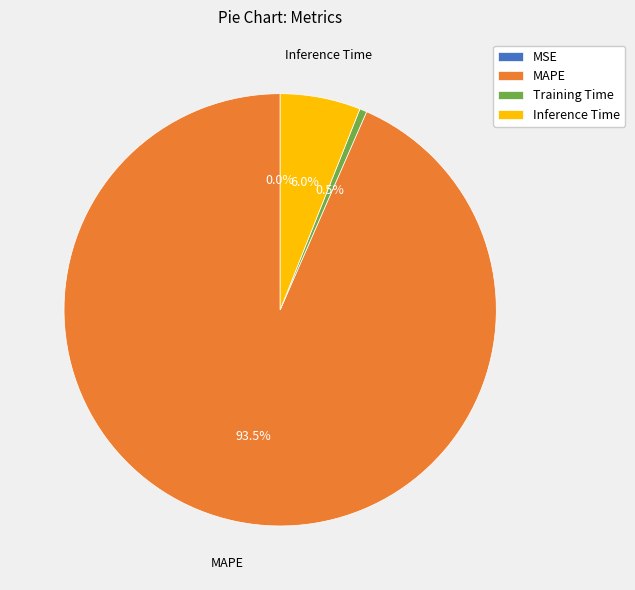

Which has a higher value, MAPE or Inference Time?

MAPE